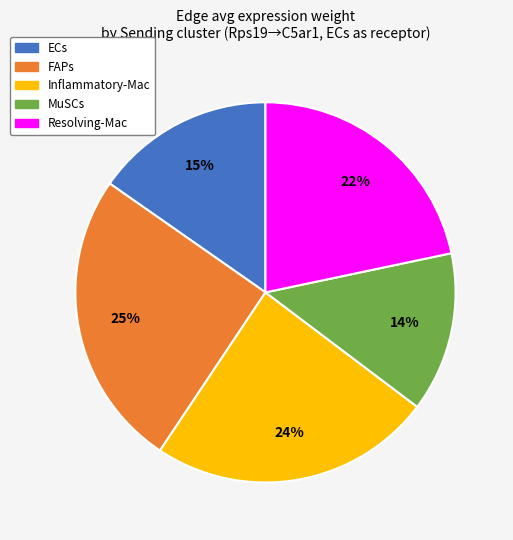

The Inflammatory-Mac slice represents 24% of the pie. True or false?

True